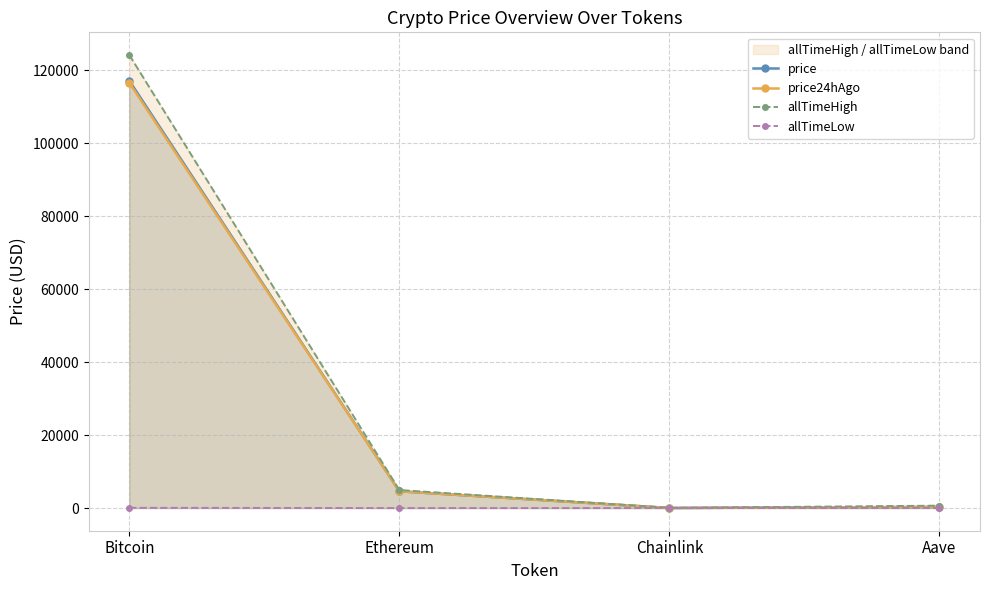

Reading left to right, extract all data points from this chart.

price: 117103.0	4593.1	24.7	308.8
price24hAgo: 116526.0	4608.6	23.9	306.8
allTimeHigh: 124128.0	4946.1	52.7	661.7
allTimeLow: 67.8	0.4	0.1	26.0